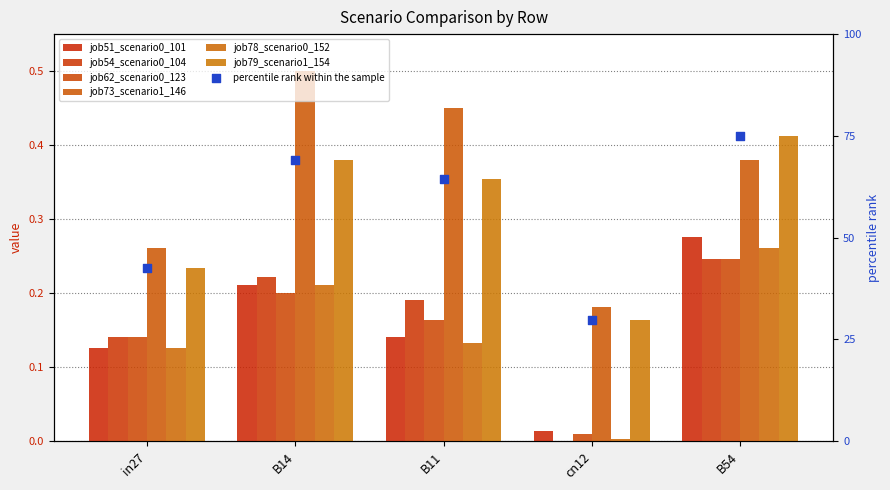

Which series has the largest total across all categories?

job73_scenario1_146